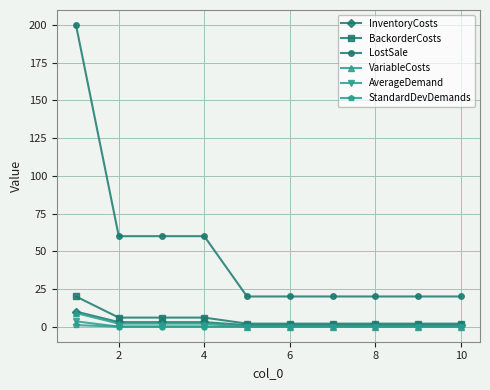

What is the difference between the maximum and minimum values in the BackorderCosts series?

18.0